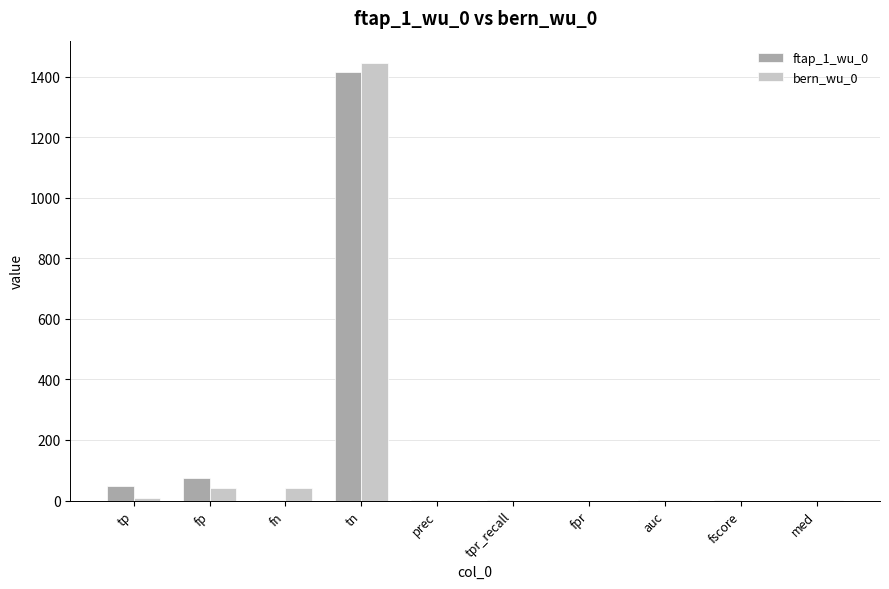

How many series are shown in this chart?

2